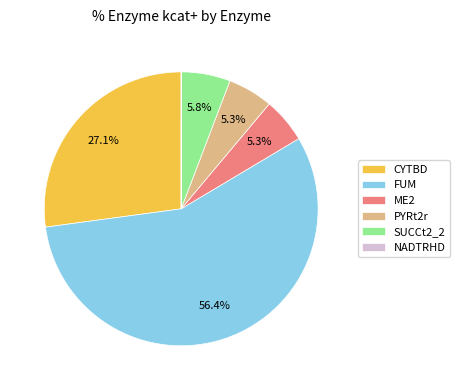

Which has a higher value, PYRt2r or FUM?

FUM